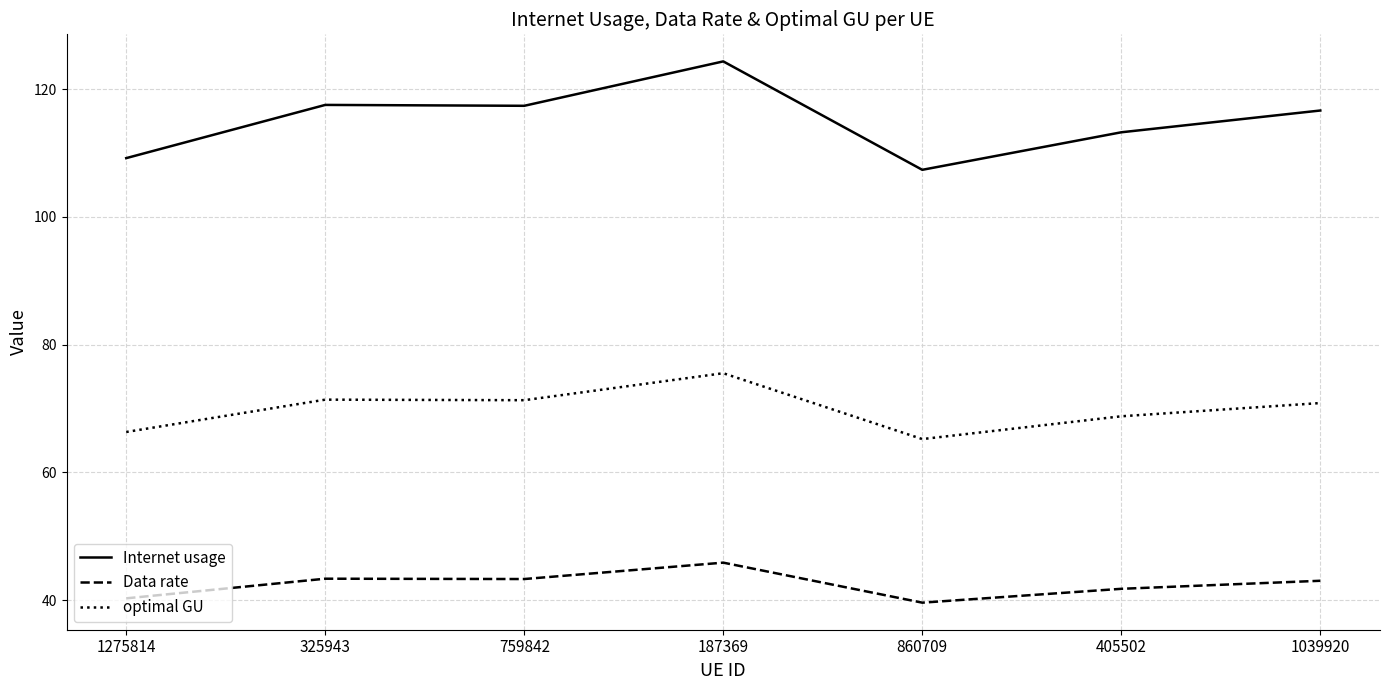

What position from the right is 187369?

4